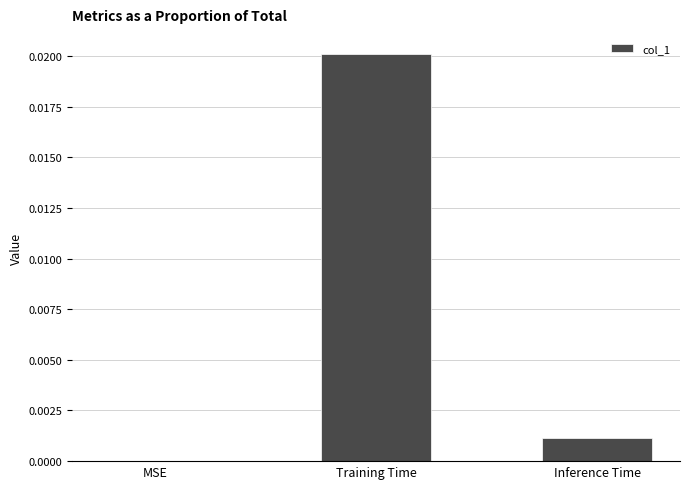

At which label is the value closest to 0?

MSE